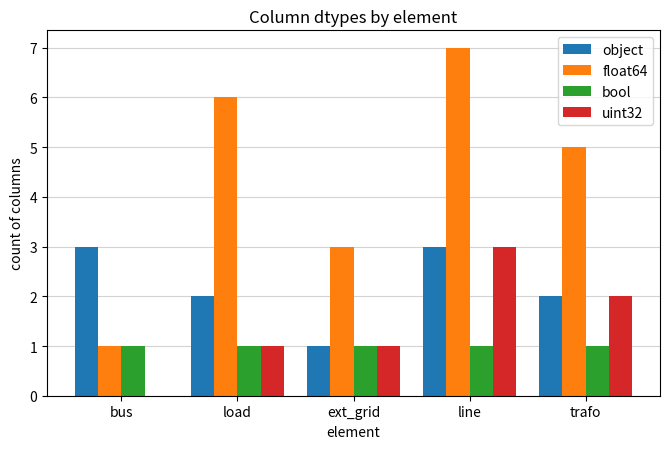

Which series has the largest range (max minus min)?

float64